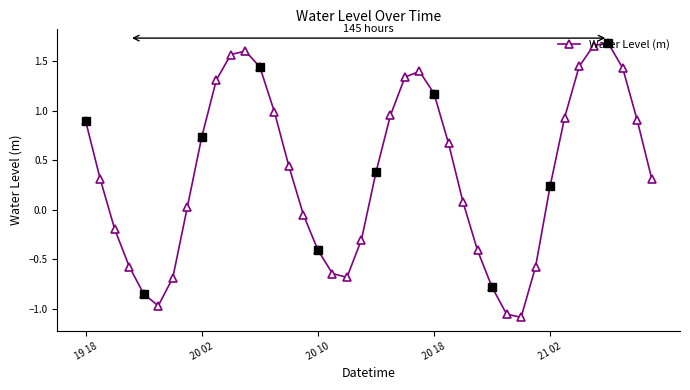

What is the smallest value displayed?

-1.1